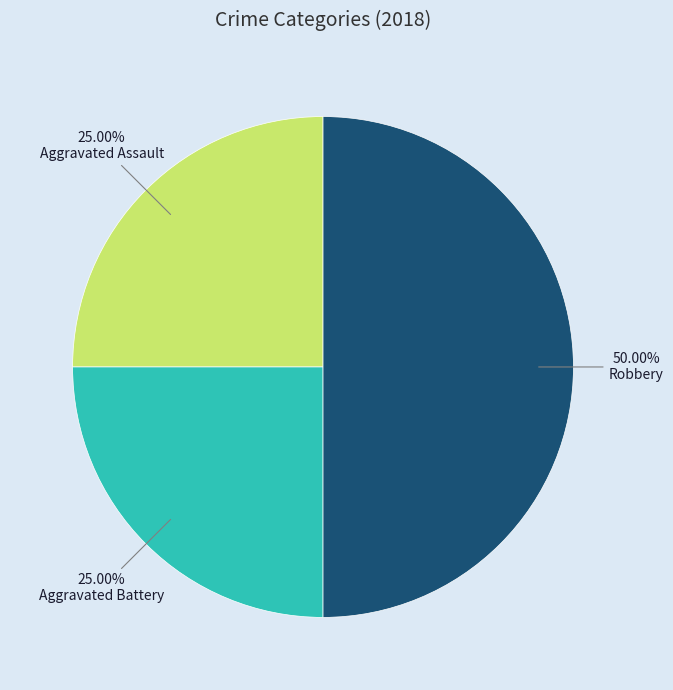

Does Aggravated Battery represent more than half of the total?

No